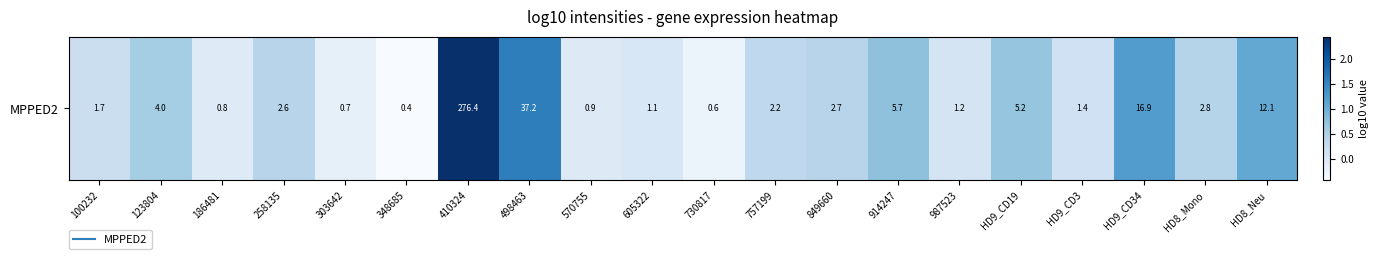

What value does the data have at 914247?

0.8